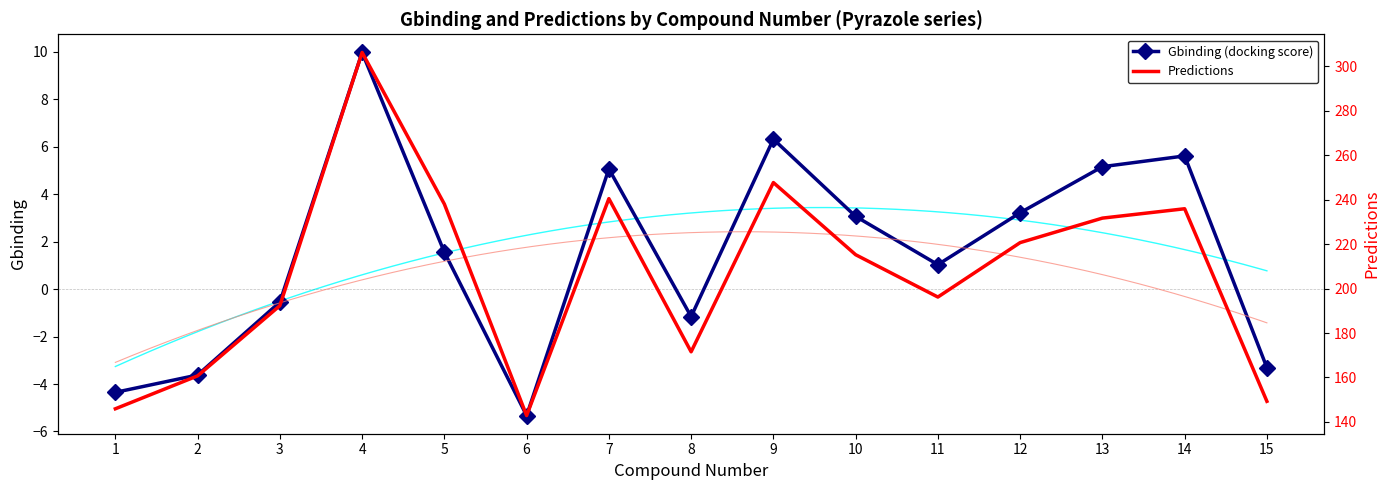

What is the total value across all series at 5?

239.6